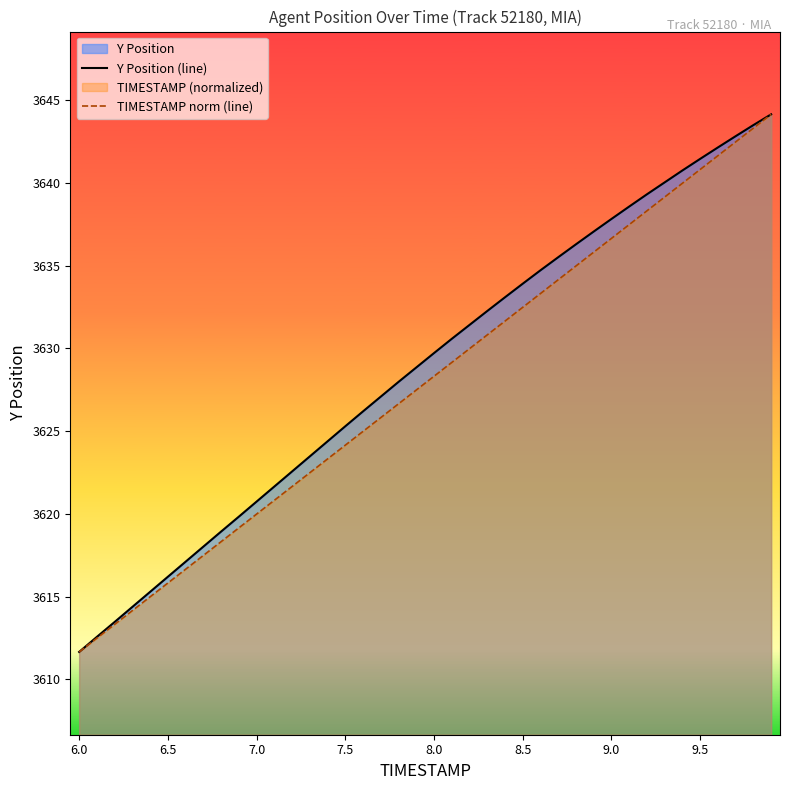

True or false: TIMESTAMP norm (line) has more than 2 points higher than both neighbors.

False